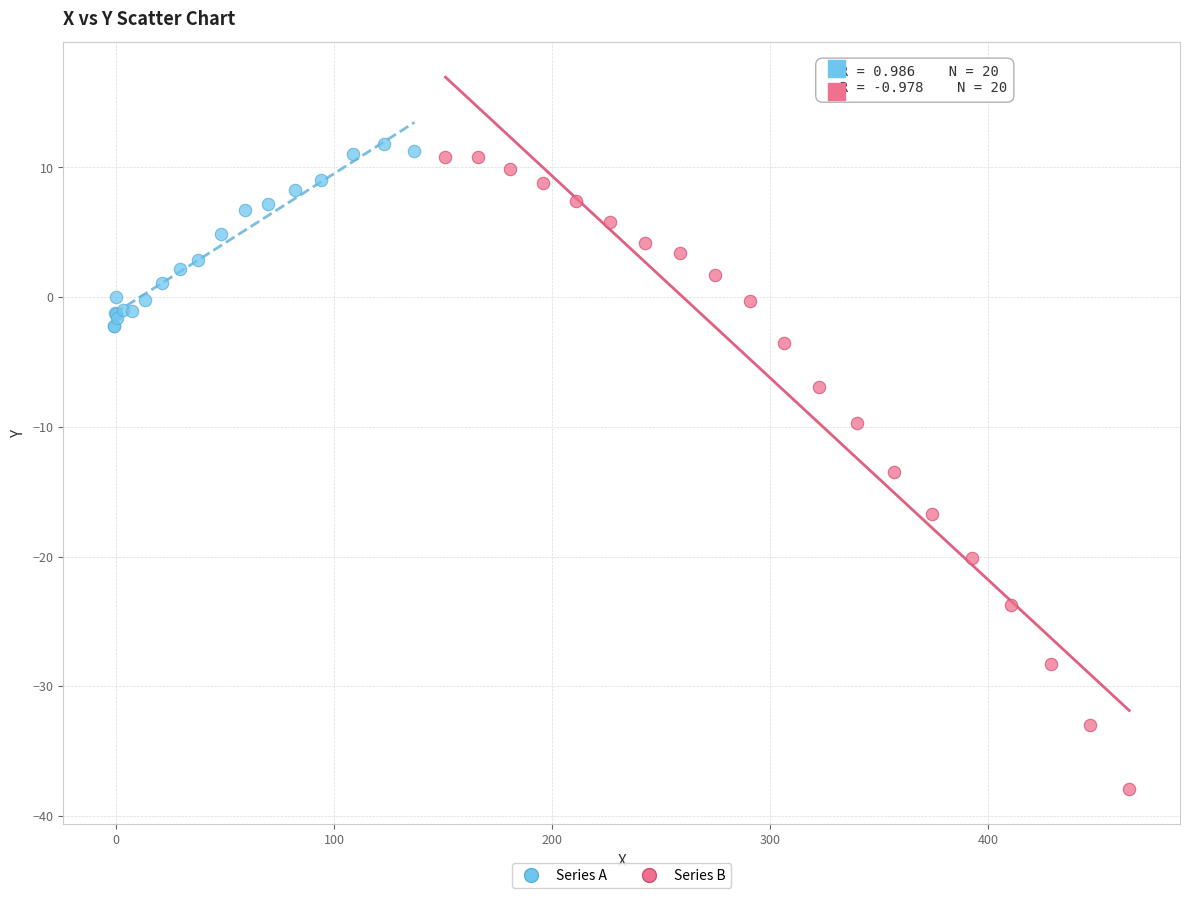

Which series has the widest spread of Y values?

Series B